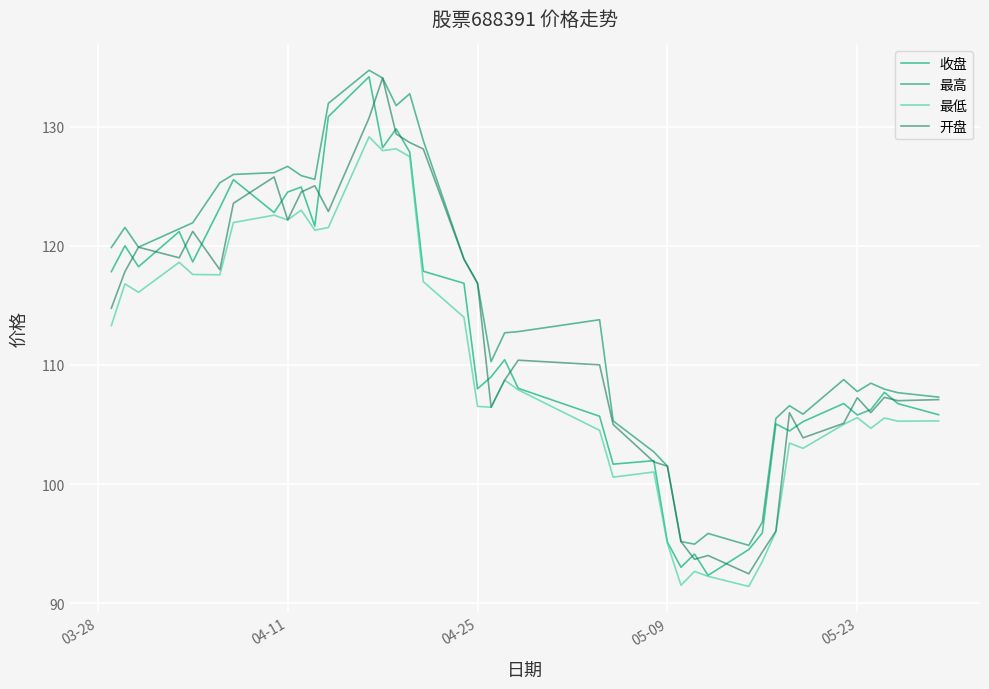

True or false: 最低 and 最高 intersect in this chart.

False